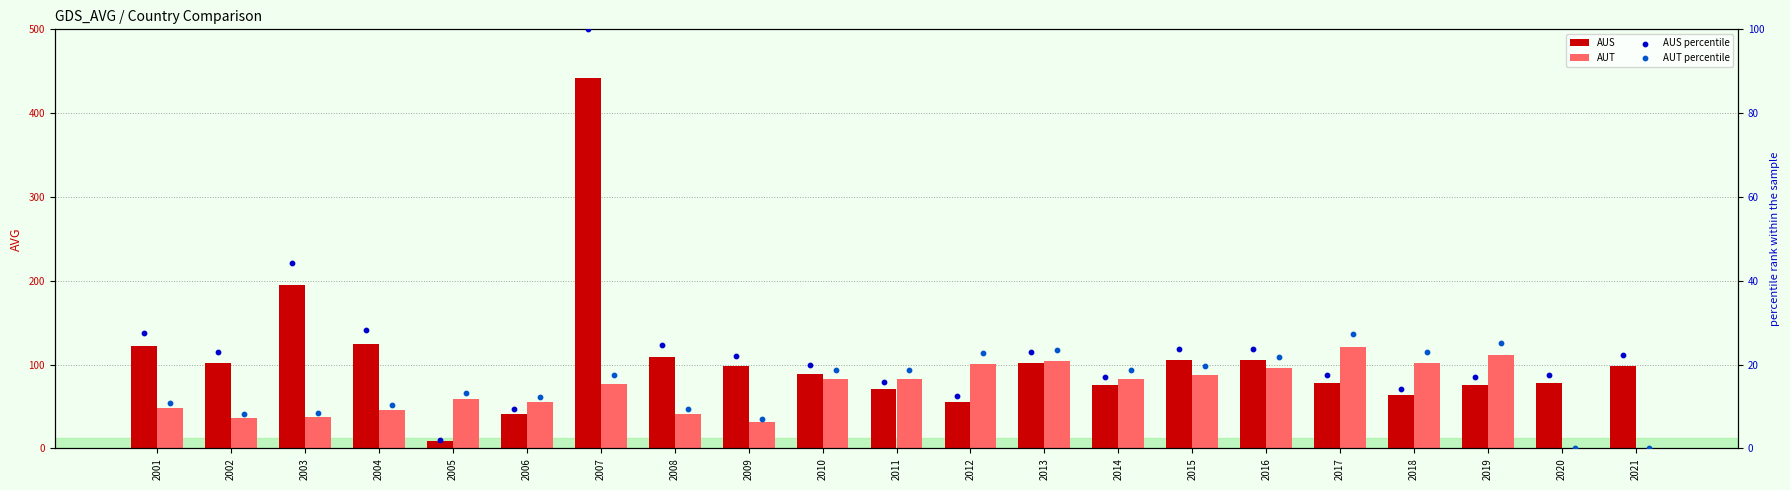

At which category is the sum across all series the highest?

2007